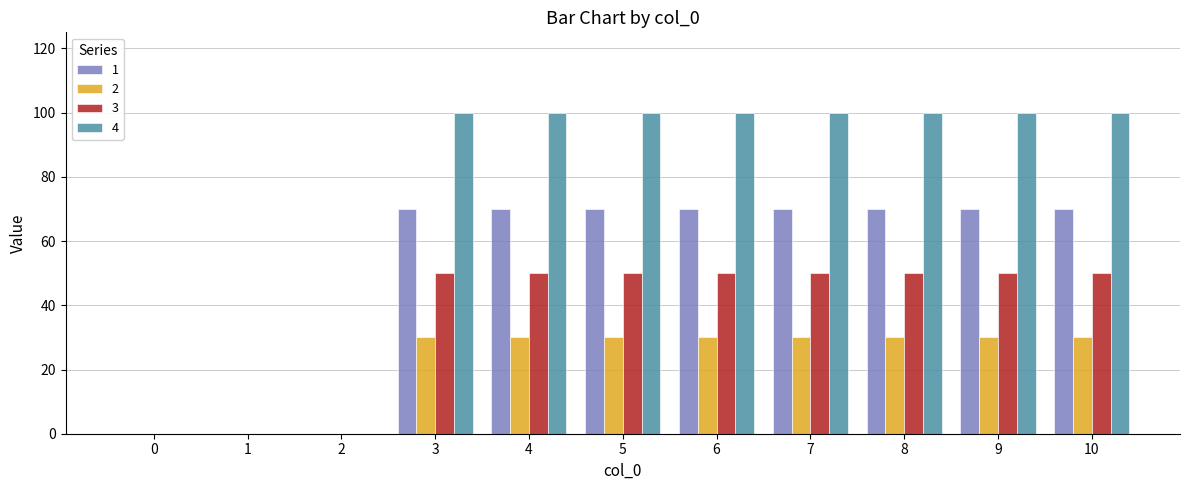

Reading right to left, list all the values displayed in this chart.

1: 70	70	70	70	70	70	70	70	0	0	0
2: 30	30	30	30	30	30	30	30	0	0	0
3: 50	50	50	50	50	50	50	50	0	0	0
4: 100	100	100	100	100	100	100	100	0	0	0